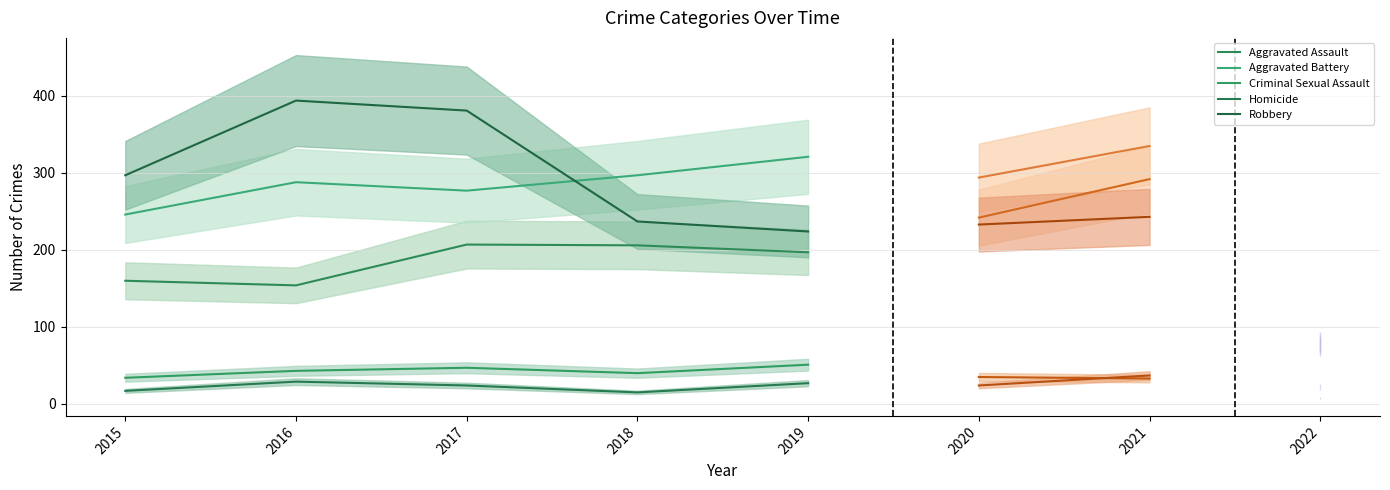

What is the value of the Aggravated Assault point at the 5th from the left?

197